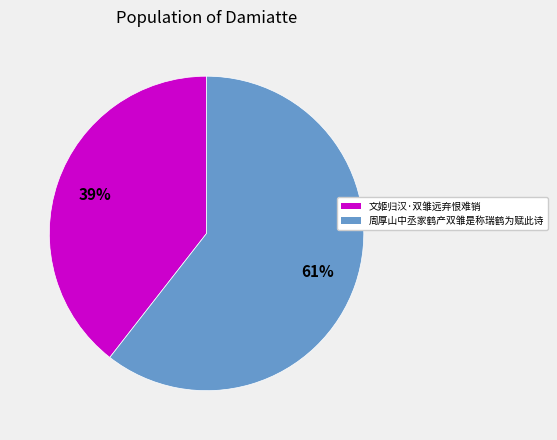

To the nearest percent, what portion does 文姬归汉·双雏远弃恨难销 represent?

39%